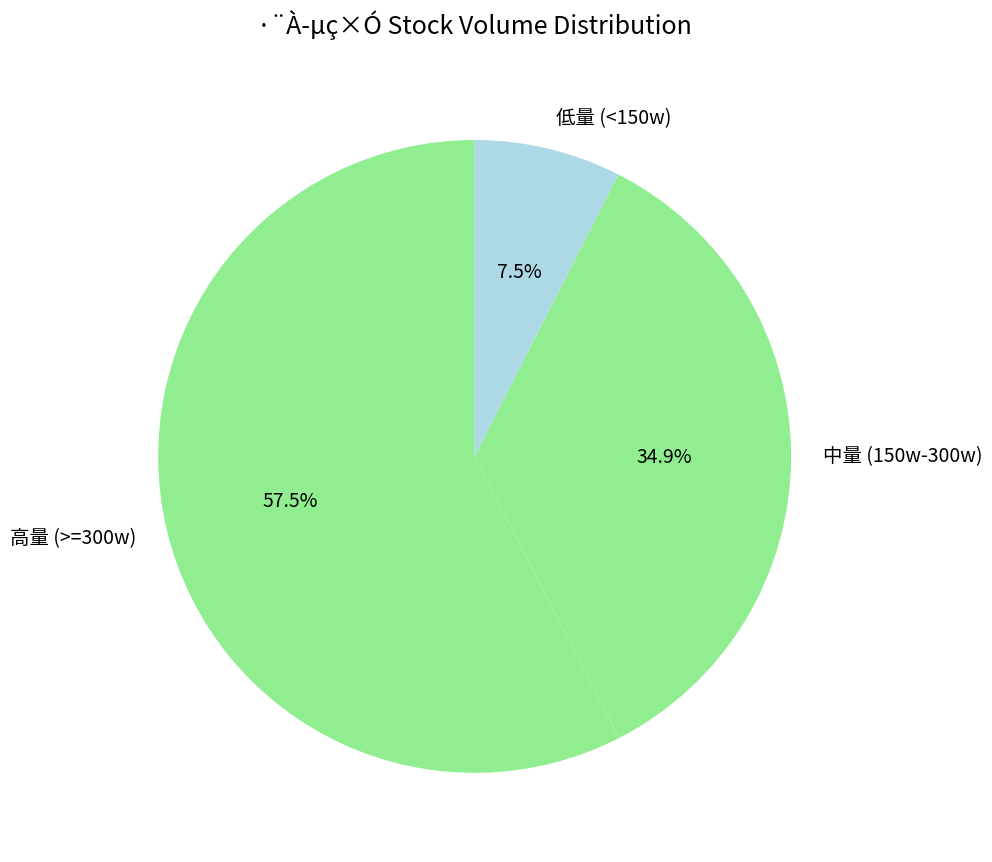

Count the number of slices in the pie.

3